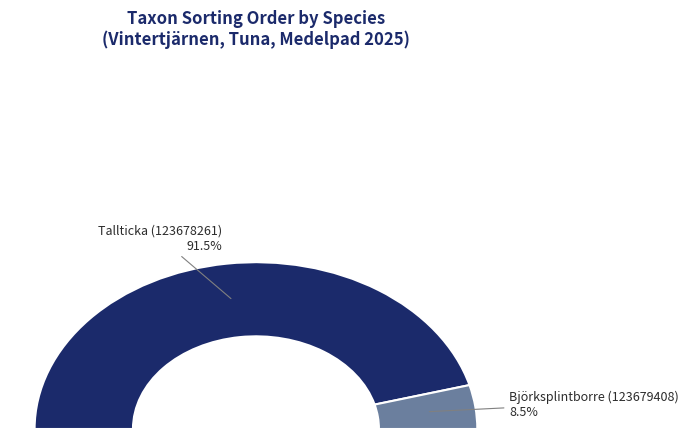

What percentage is NOT represented by Tallticka (123678261)?

8.5%